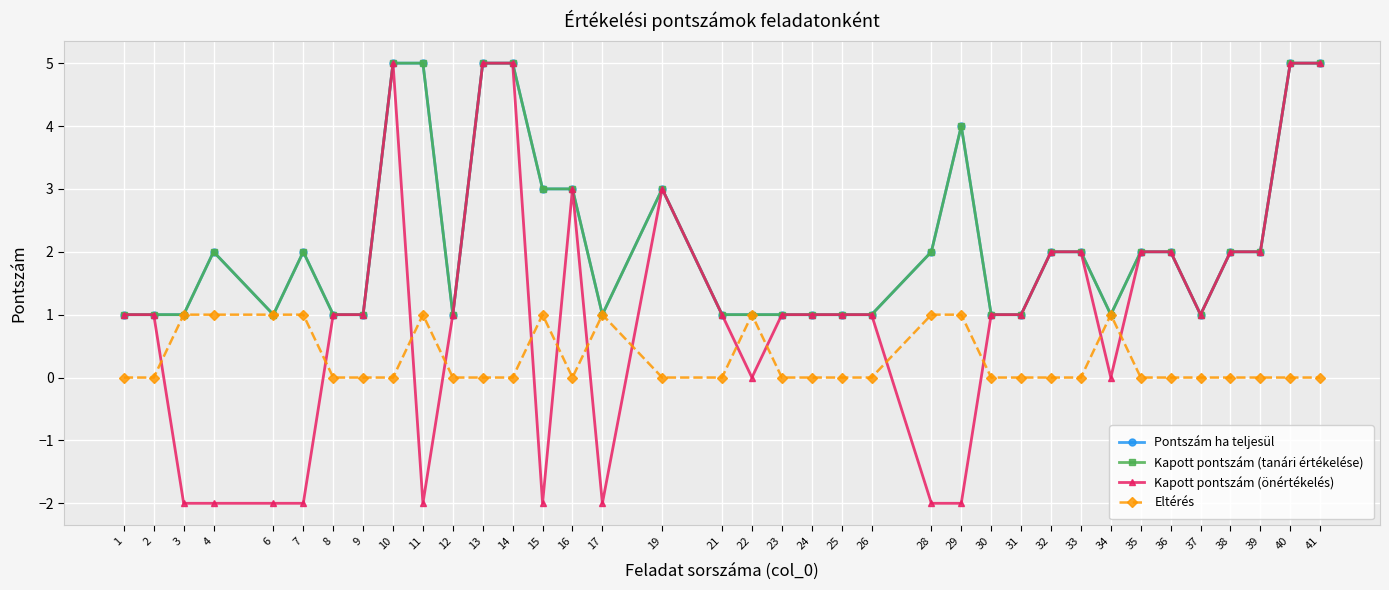

Is this an area chart (filled region under the line)?

No